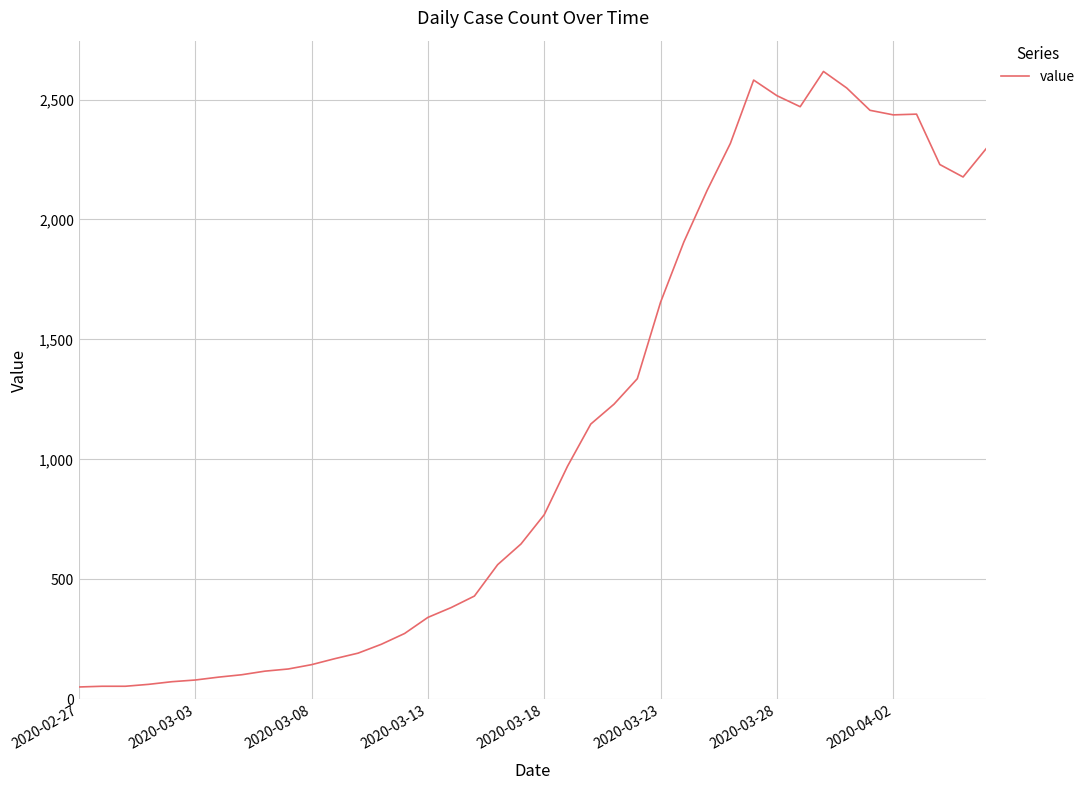

What is the maximum value shown in the chart?

2617